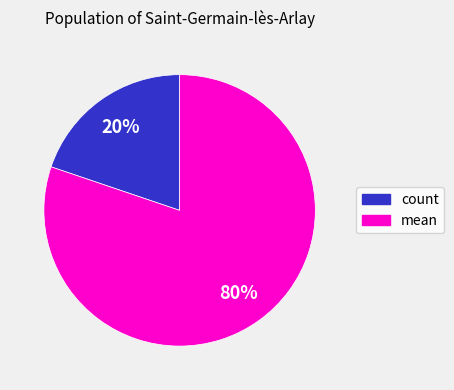

True or false: count accounts for 5% of the total.

False